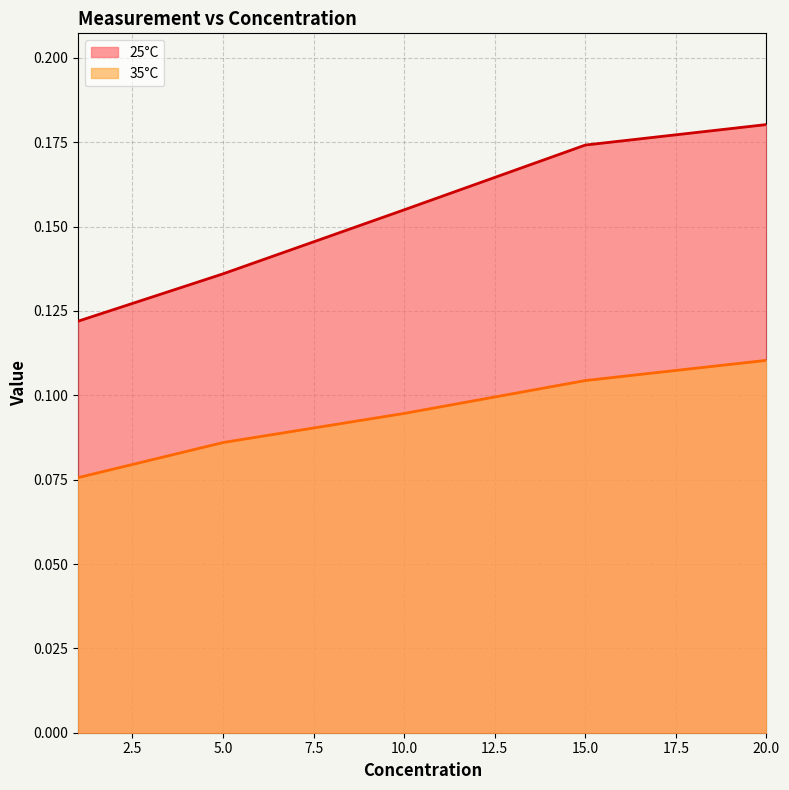

True or false: 25°C and 35°C intersect in this chart.

False